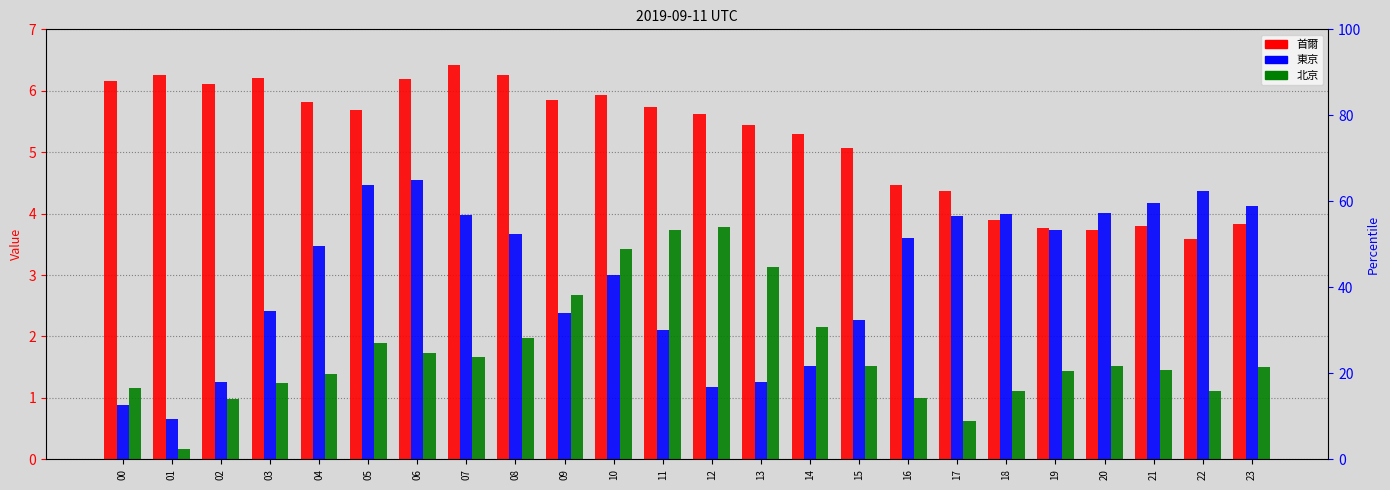

What is the approximate value of 首爾 at 16?

4.5